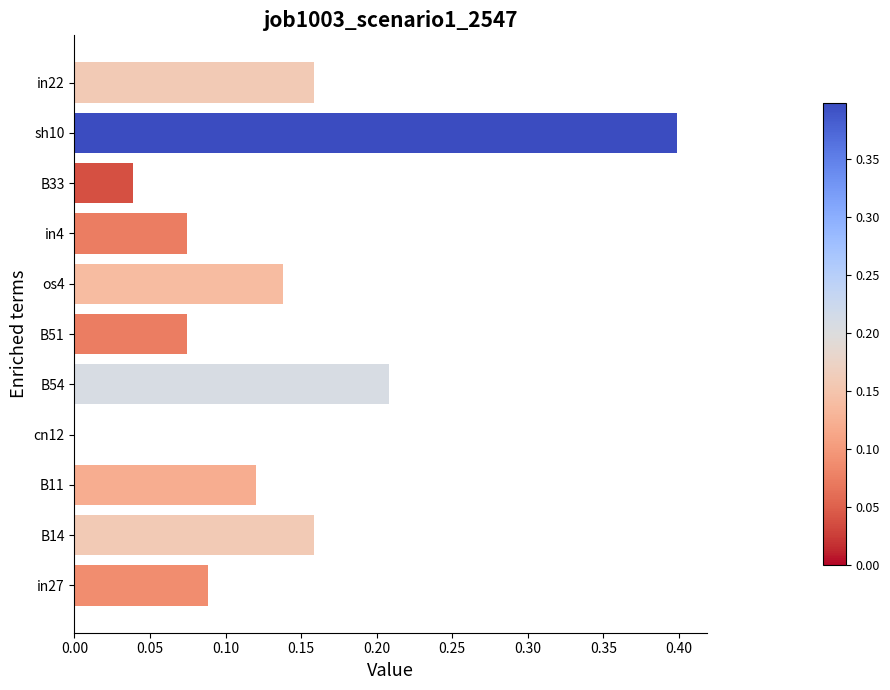

Does the chart contain stacked bars?

No